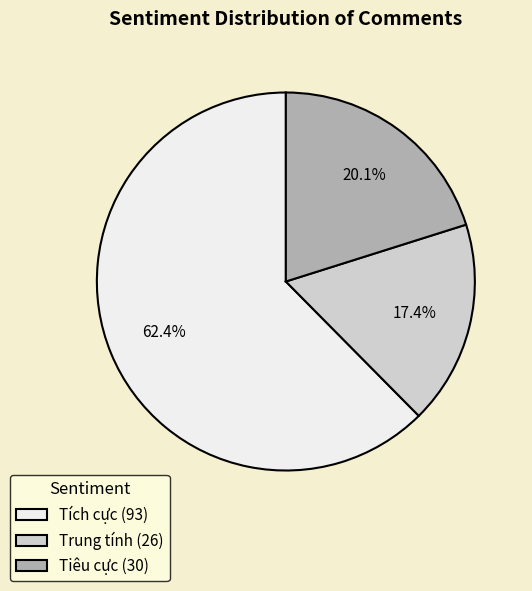

To the nearest percent, what is the average slice percentage?

33%